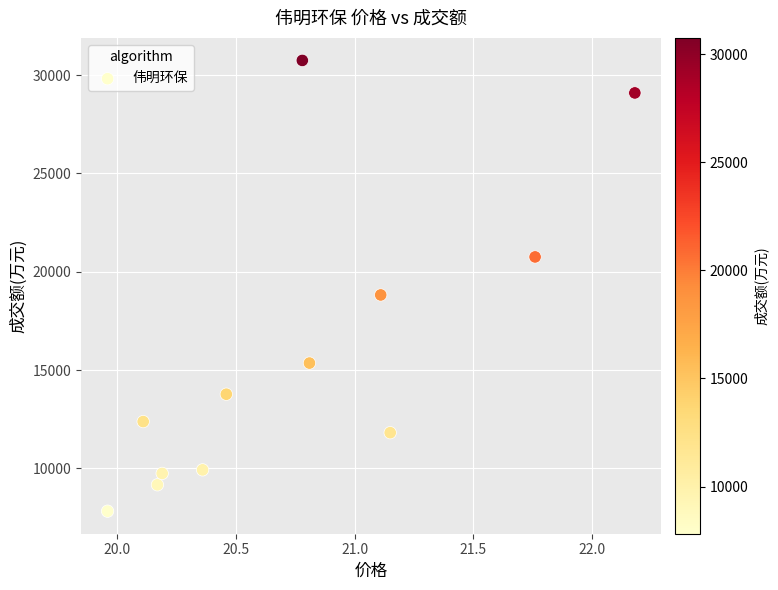

What Y value in the scatter plot is closest to 19282?

18818